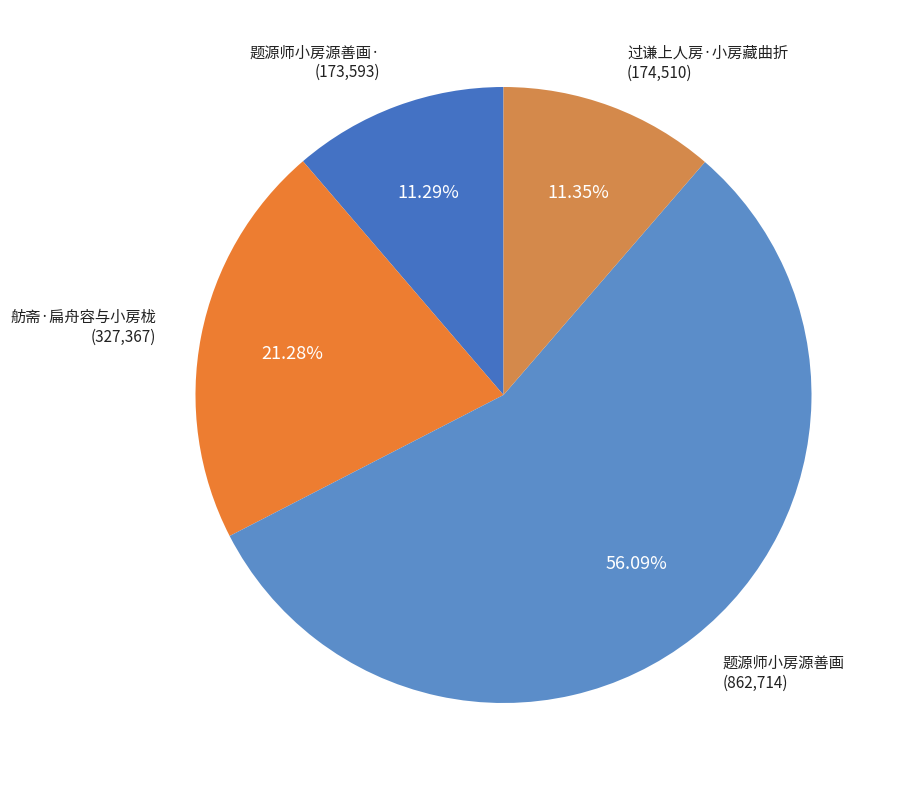

What is the ratio of the value at 题源师小房源善画 to the value at 过谦上人房·小房藏曲折?

4.9